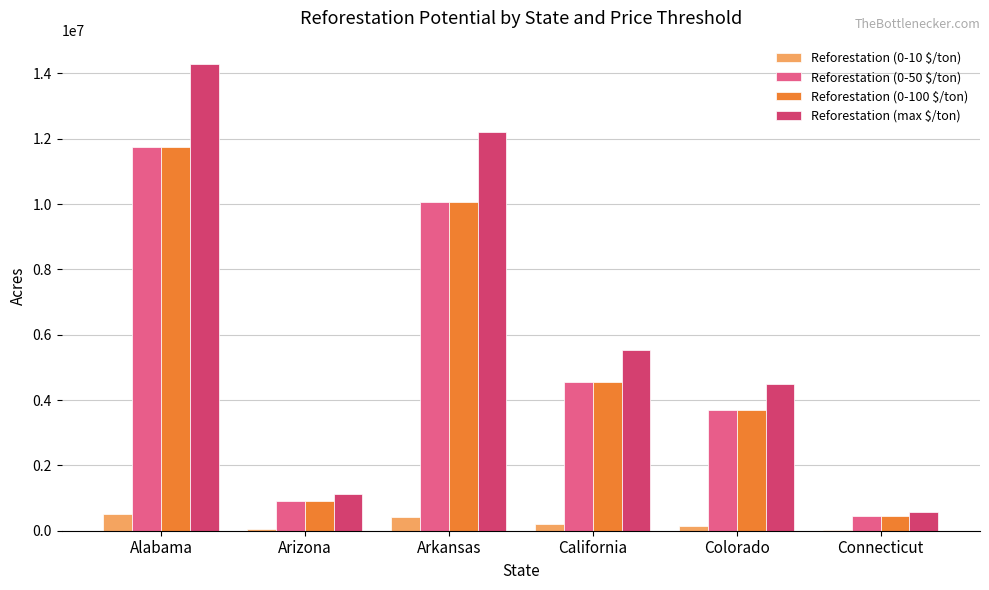

Between Alabama and California, which series saw the biggest shift?

Reforestation (max $/ton)